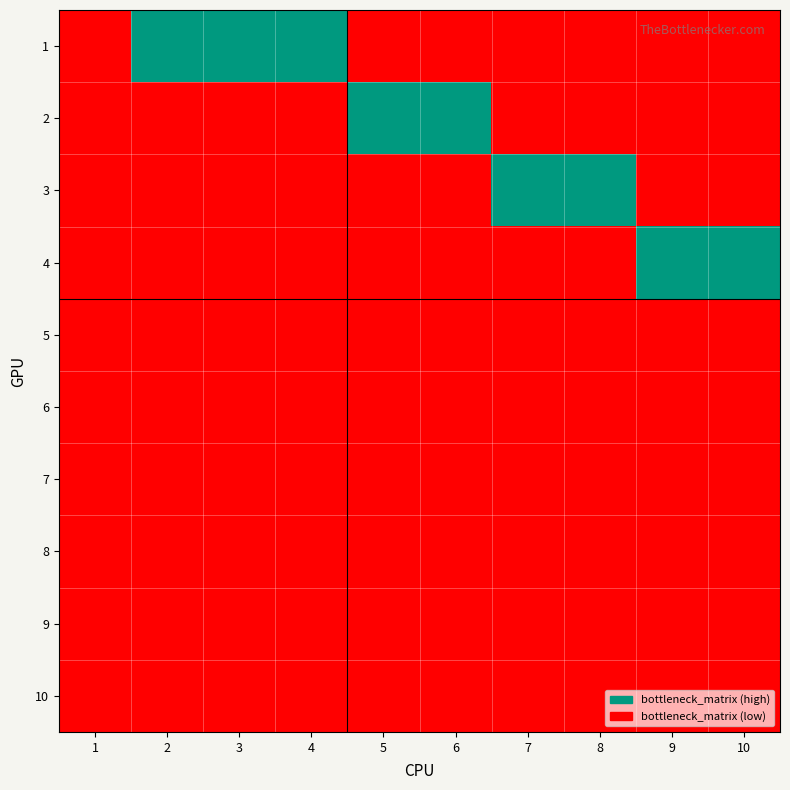

Reading left to right, what are all the values shown in this chart?

1: 1=0	2=1	3=1	4=1	5=0	6=0	7=0	8=0	9=0	10=0
2: 1=0	2=0	3=0	4=0	5=1	6=1	7=0	8=0	9=0	10=0
3: 1=0	2=0	3=0	4=0	5=0	6=0	7=1	8=1	9=0	10=0
4: 1=0	2=0	3=0	4=0	5=0	6=0	7=0	8=0	9=1	10=1
5: 1=0	2=0	3=0	4=0	5=0	6=0	7=0	8=0	9=0	10=0
6: 1=0	2=0	3=0	4=0	5=0	6=0	7=0	8=0	9=0	10=0
7: 1=0	2=0	3=0	4=0	5=0	6=0	7=0	8=0	9=0	10=0
8: 1=0	2=0	3=0	4=0	5=0	6=0	7=0	8=0	9=0	10=0
9: 1=0	2=0	3=0	4=0	5=0	6=0	7=0	8=0	9=0	10=0
10: 1=0	2=0	3=0	4=0	5=0	6=0	7=0	8=0	9=0	10=0